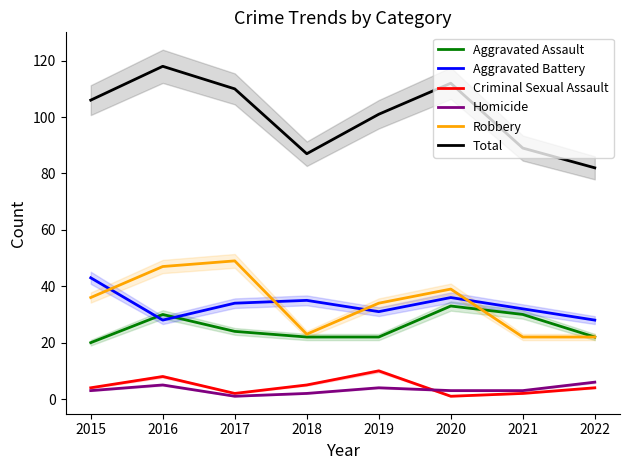

Reading right to left, transcribe all the data shown in this chart.

Aggravated Assault: 22	30	33	22	22	24	30	20
Aggravated Battery: 28	32	36	31	35	34	28	43
Criminal Sexual Assault: 4	2	1	10	5	2	8	4
Homicide: 6	3	3	4	2	1	5	3
Robbery: 22	22	39	34	23	49	47	36
Total: 82	89	112	101	87	110	118	106